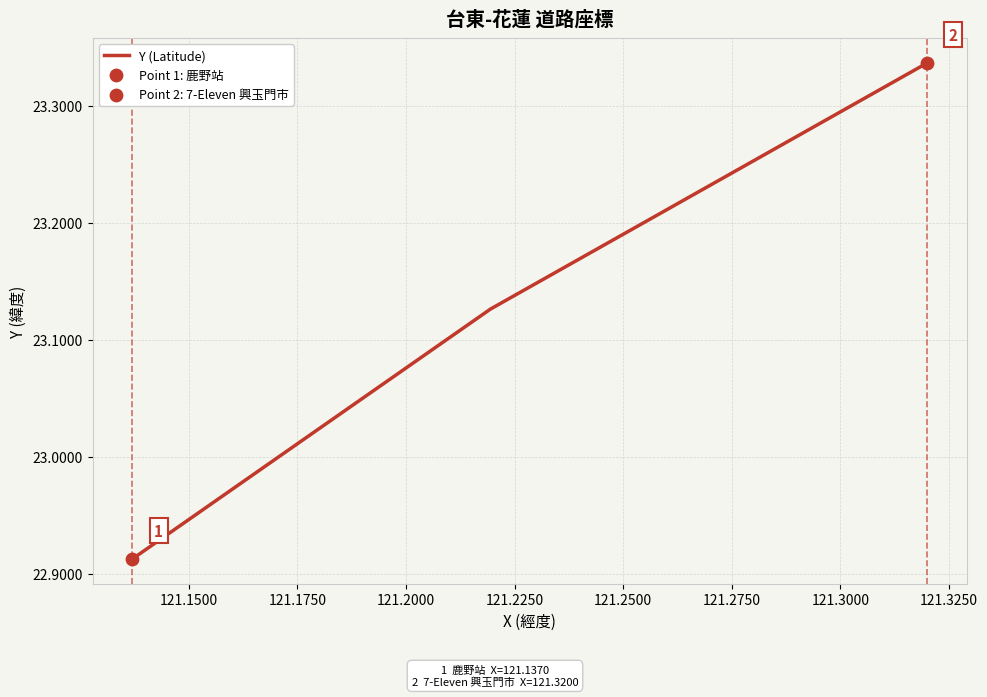

What is the minimum value shown in the chart?

22.9